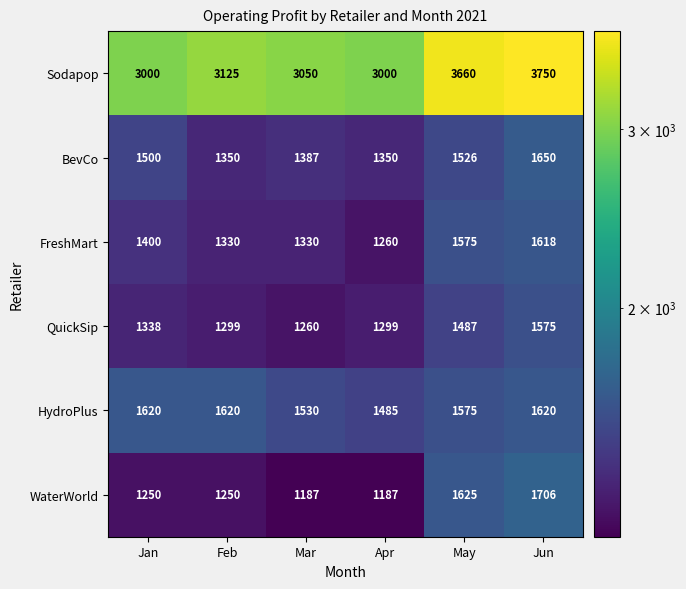

What is the sum of all QuickSip values?

8258